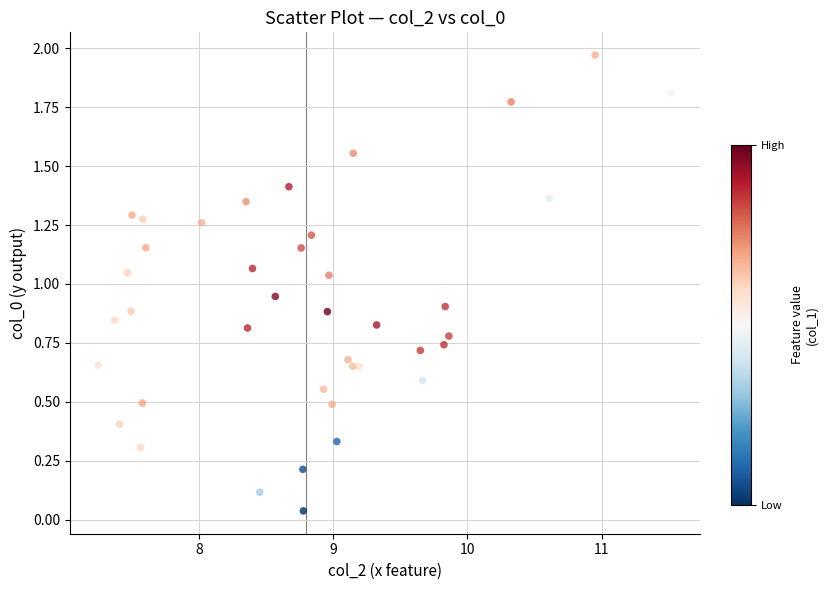

What is the range of X values (max minus min)?

4.3